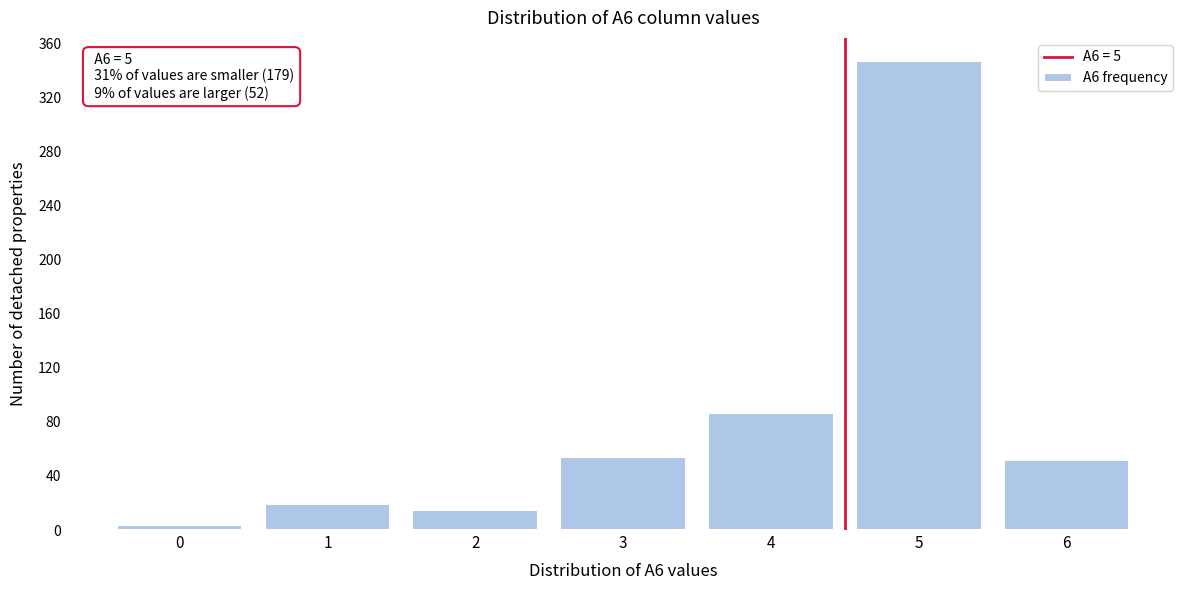

Reading left to right, list all the values displayed in this chart.

0=4	1=19	2=15	3=54	4=87	5=347	6=52